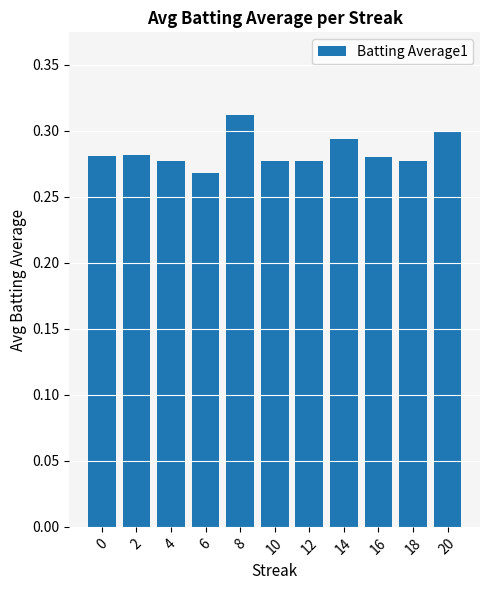

How many bars are there in total?

11